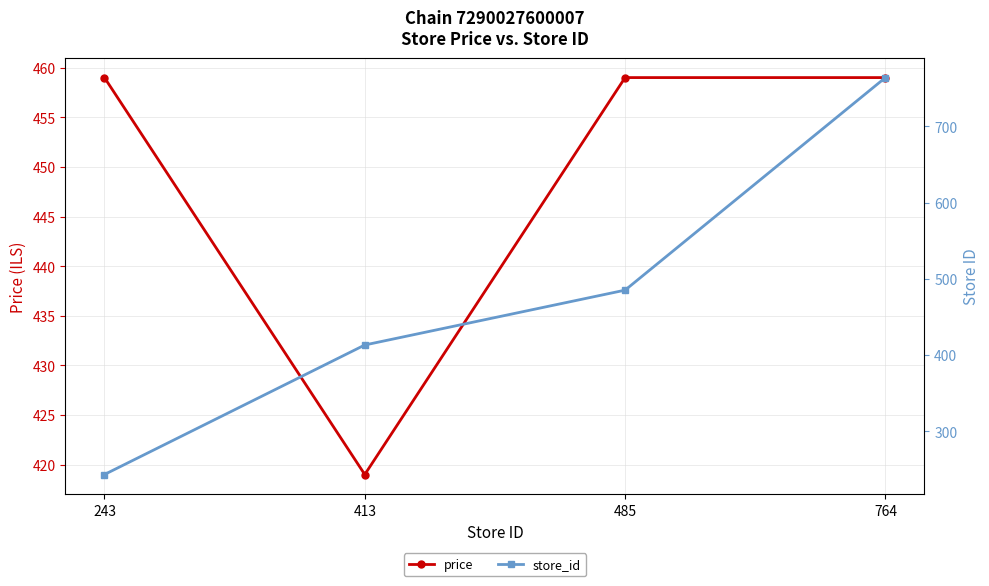

Is this an area chart (filled region under the line)?

No